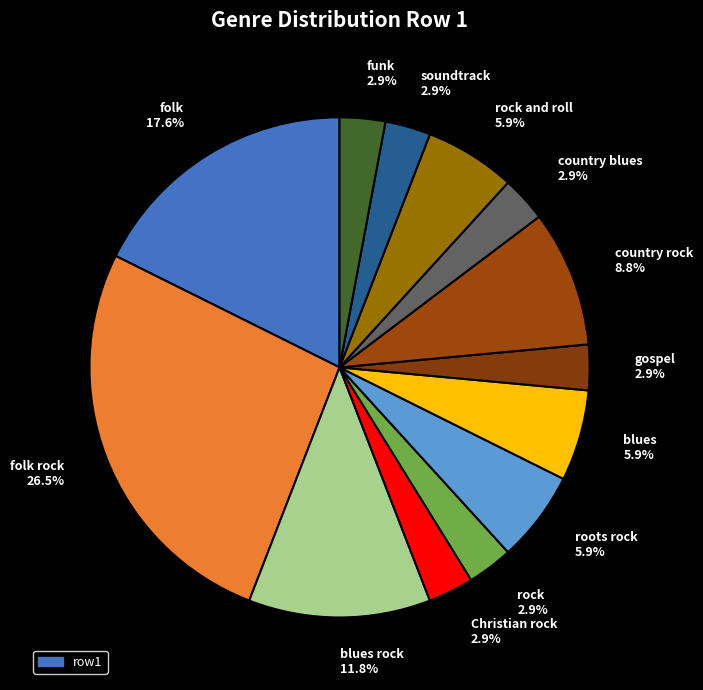

Is there a majority slice in this chart?

No